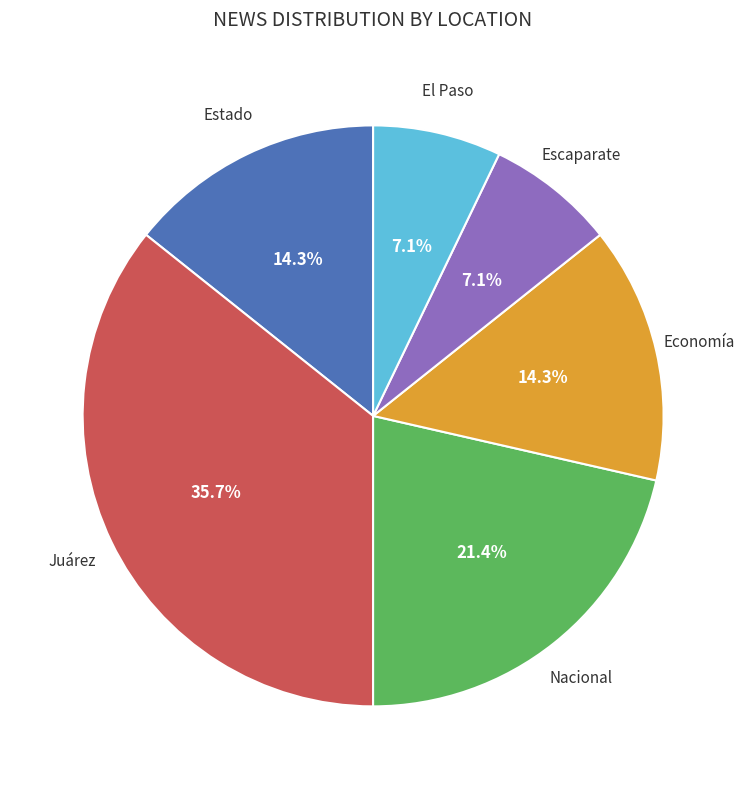

Count the number of slices in the pie.

6